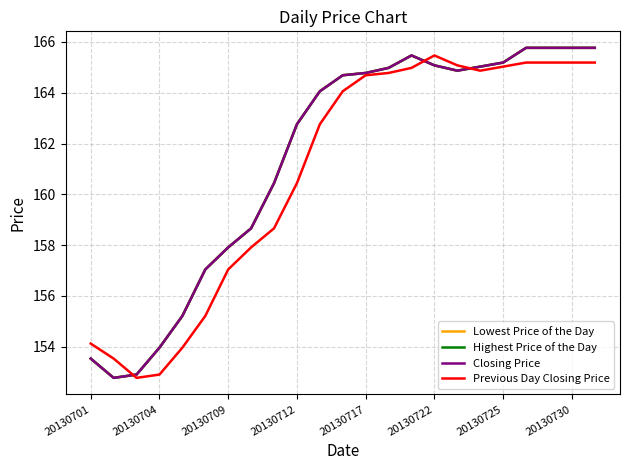

In Highest Price of the Day, how many points are lower than both neighbors (excluding endpoints)?

2